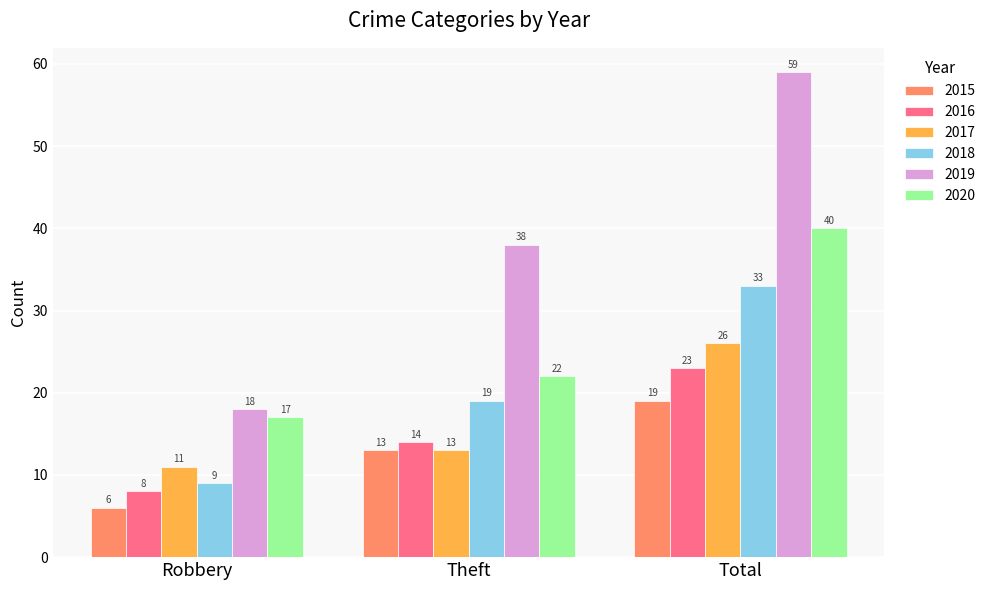

Count the 2017 values in the range 11 to 26.

3